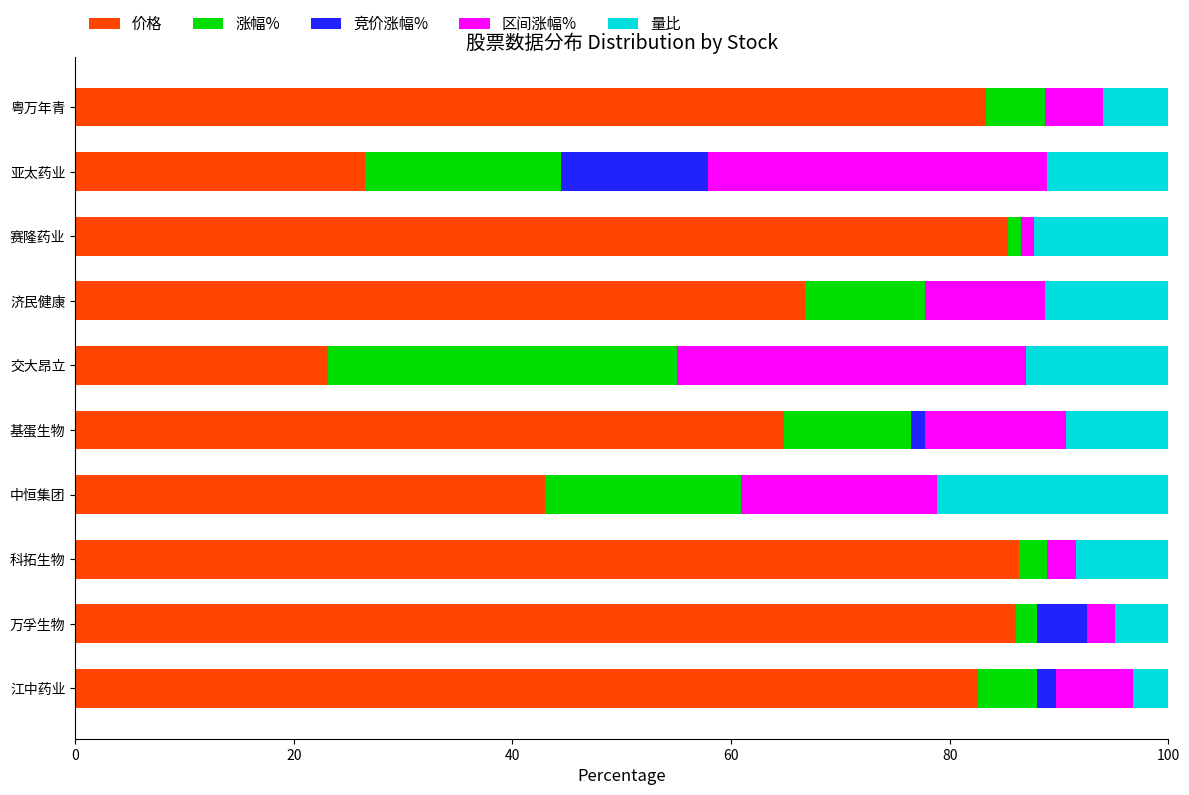

What is the highest value of the 价格 series?

86.3